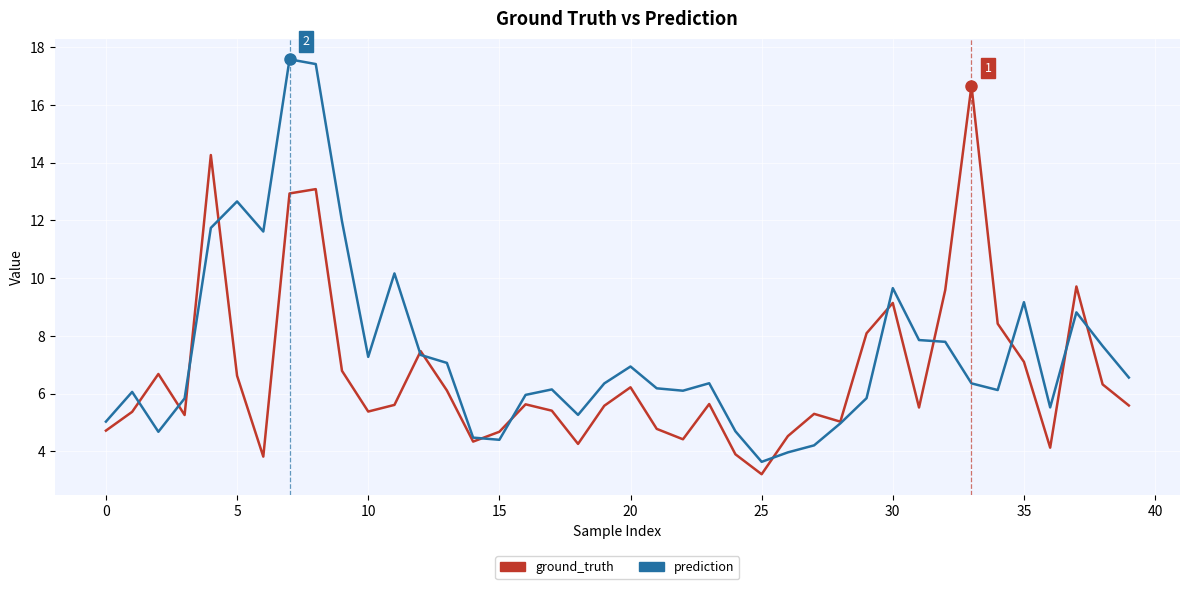

At how many categories does at least one series exceed 15?

3